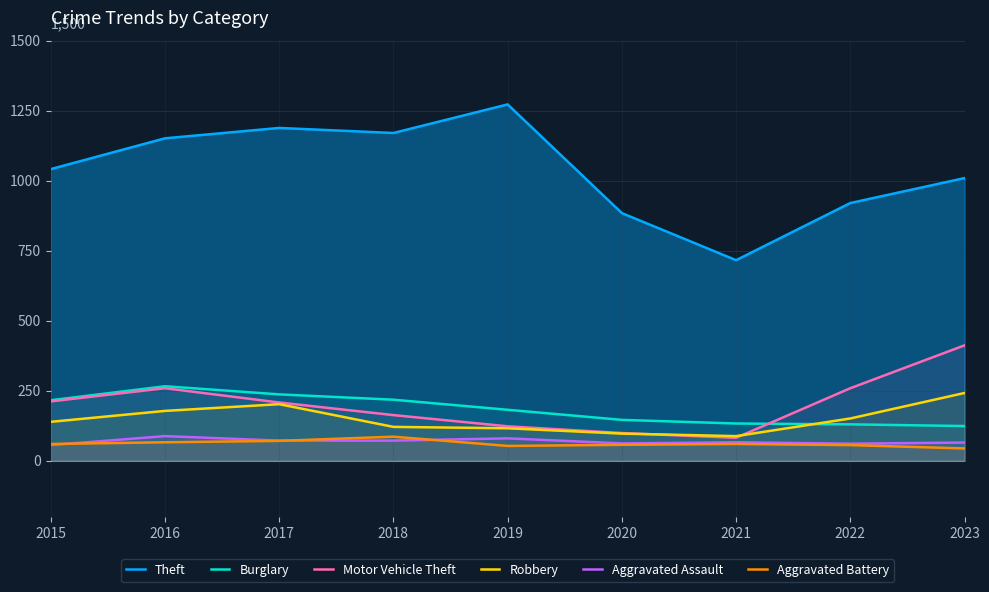

The value of Theft at 2021 is 716. True or false?

True